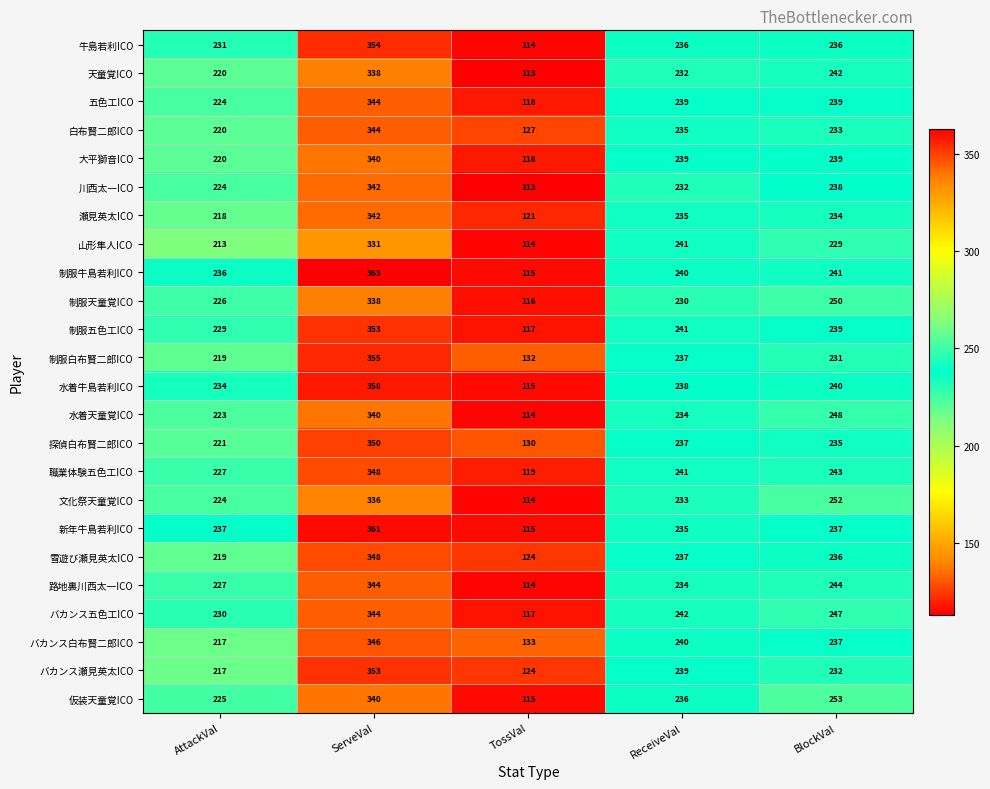

What is the sum of all 路地裏川西太一ICO values?

1163